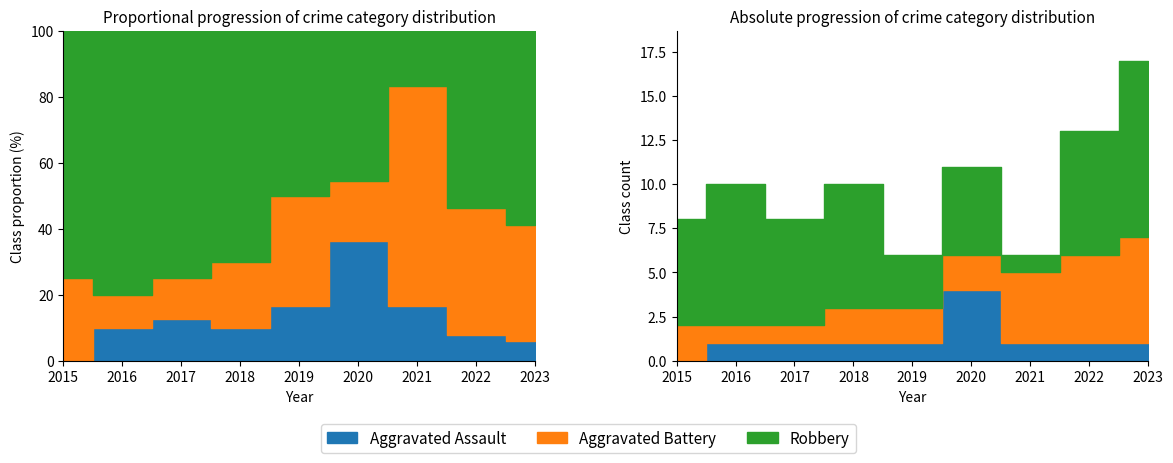

At which category does Robbery reach its first local peak?

2016